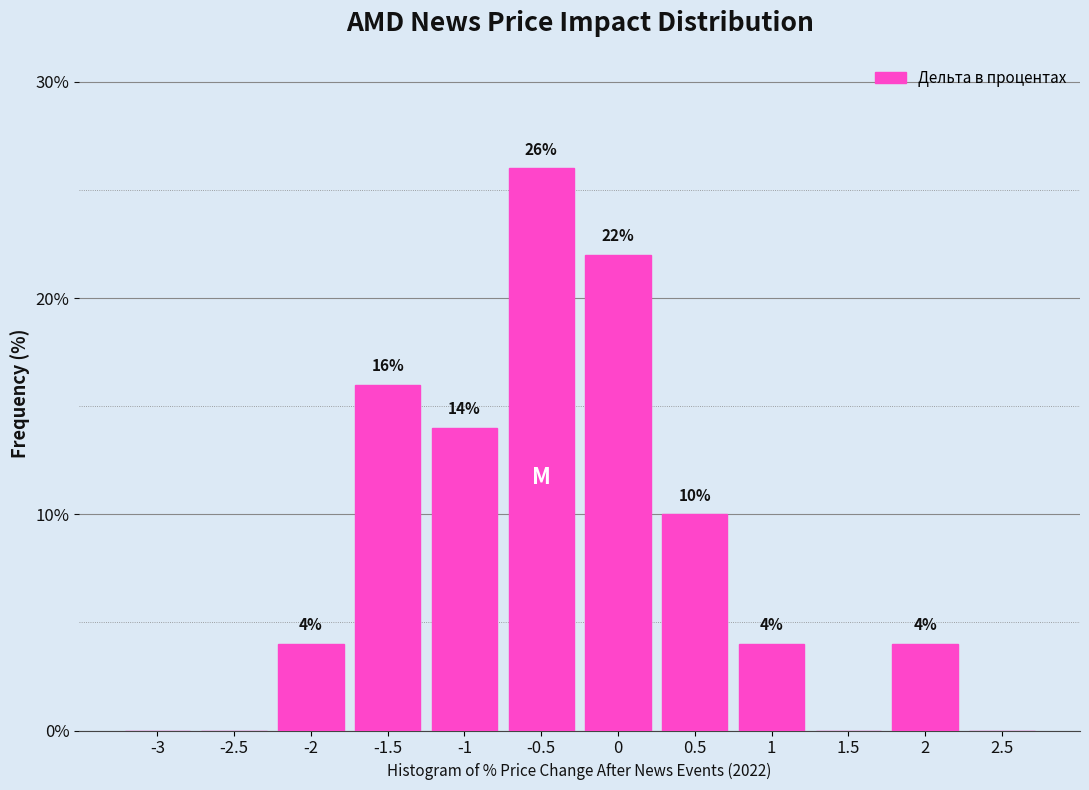

Reading right to left, what are all the values shown in this chart?

2.5=0.0	2=4.0	1.5=0.0	1=4.0	0.5=10.0	0=22.0	-0.5=26.0	-1=14.0	-1.5=16.0	-2=4.0	-2.5=0.0	-3=0.0